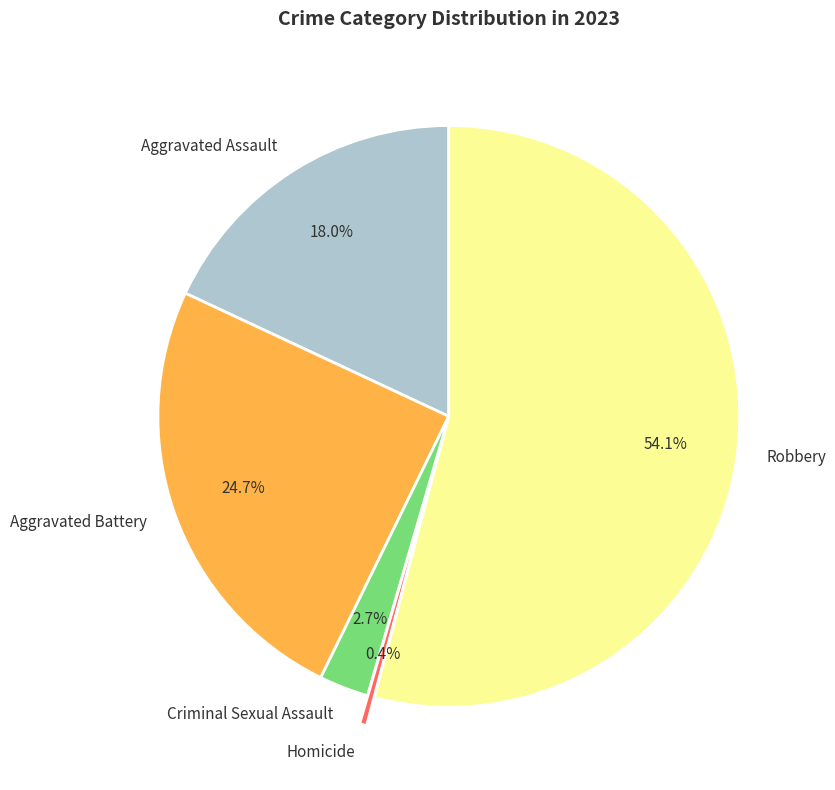

Between Aggravated Battery and Aggravated Assault, which is larger?

Aggravated Battery